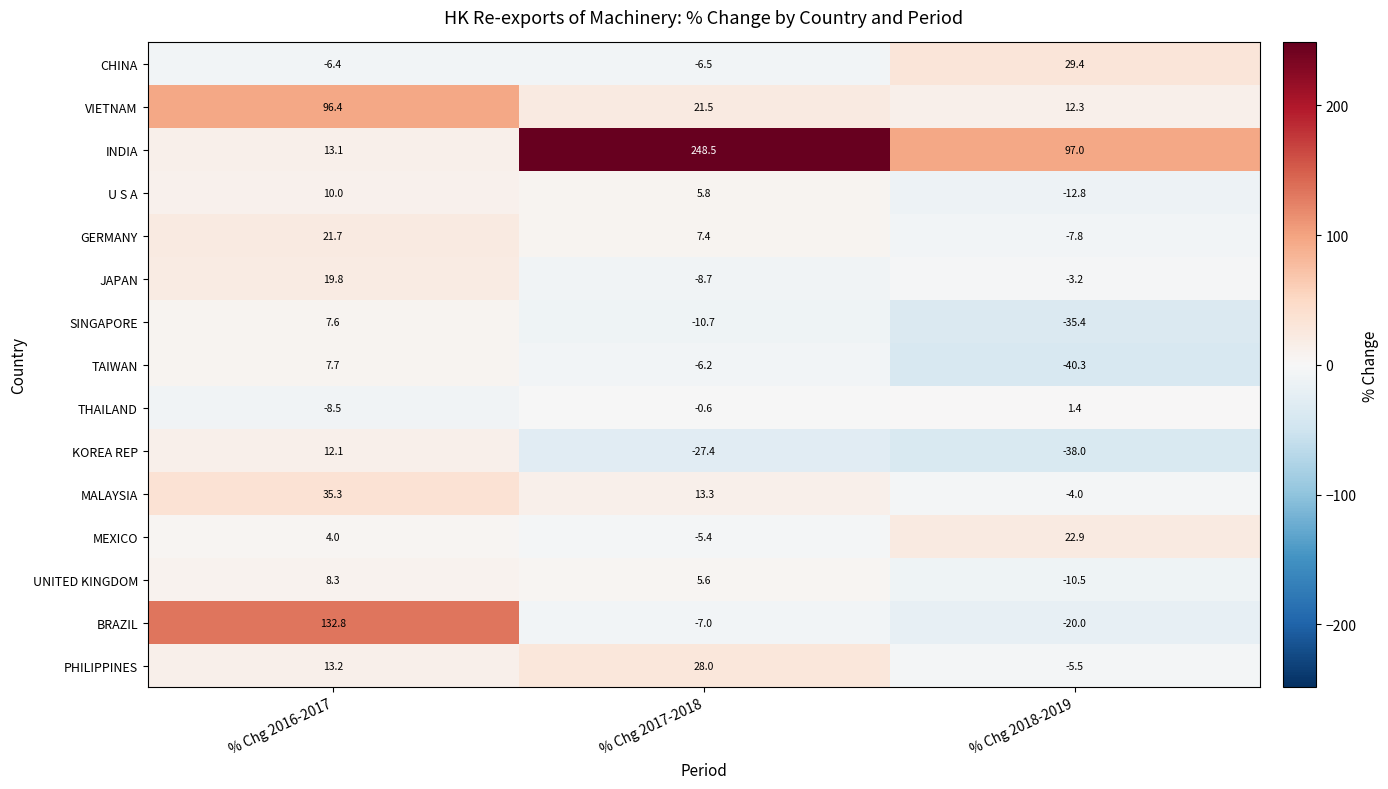

How many data points does each series have?

3